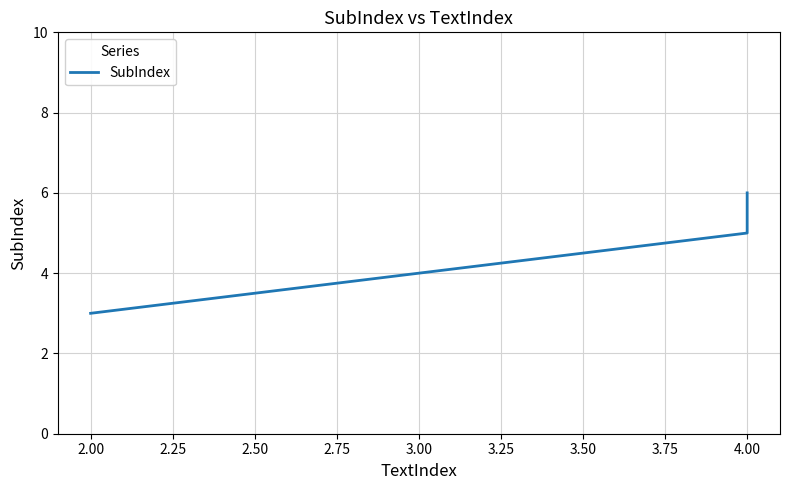

How many values are between 3 and 6?

3